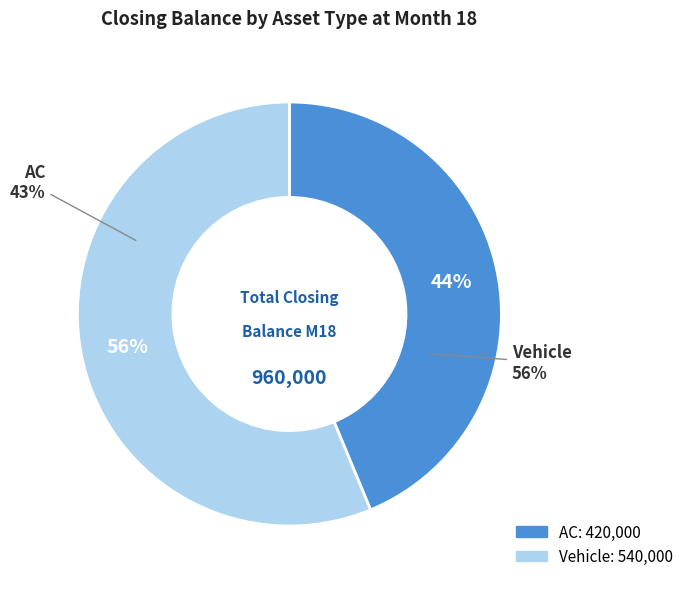

To the nearest percent, what percentage of the pie is AC?

44%